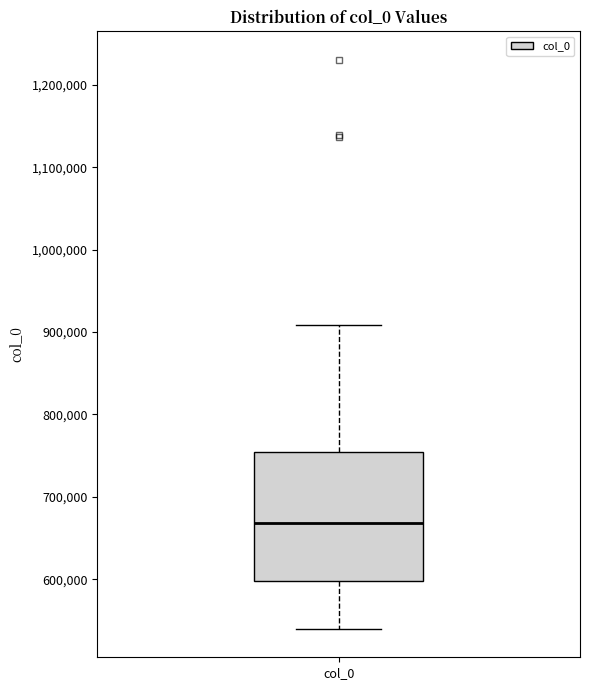

Transcribe this box plot: give where the median line is, the range the box spans, and where the two whiskers end, as read against the y-axis. The values are not printed on the chart, so give them approximately, as read against the axis.

median 670000, box 600000 to 750000, whiskers 540000 to 910000